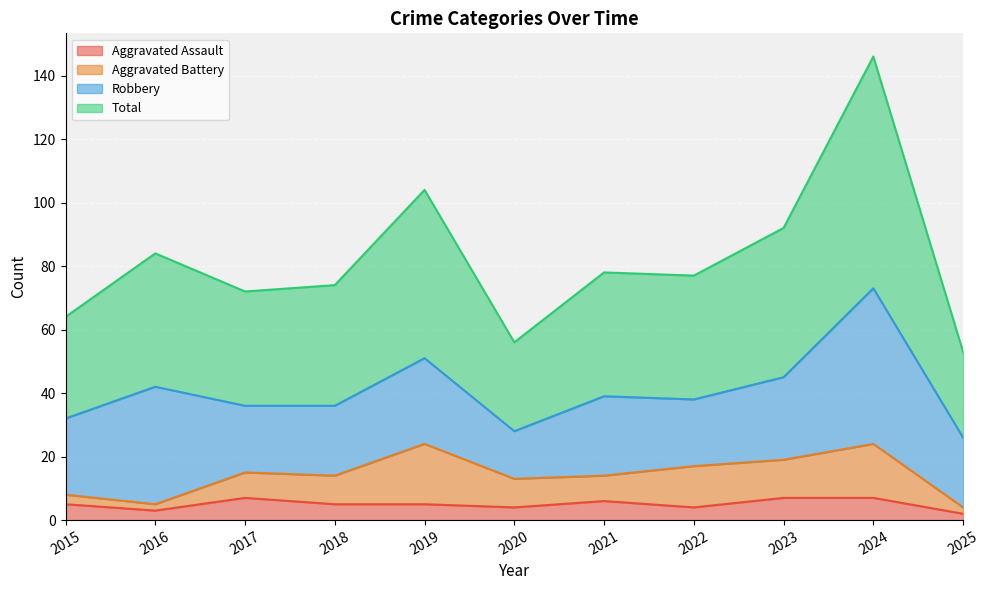

What is the spread (max minus min) of values at 2017?

65